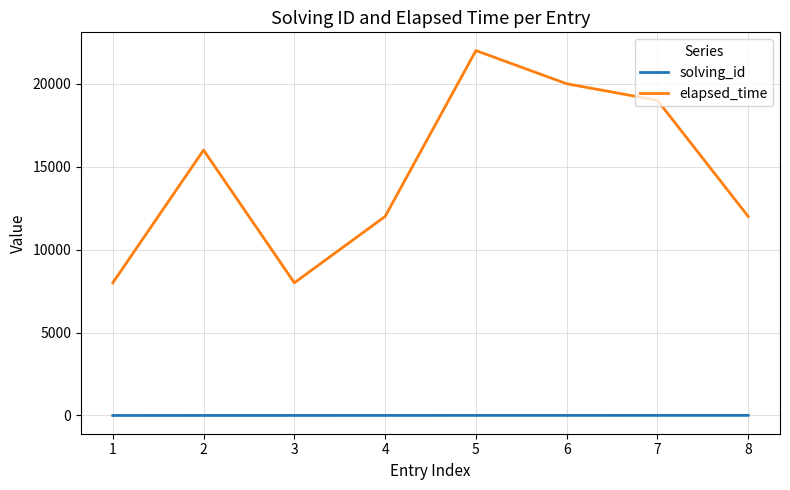

True or false: elapsed_time and solving_id cross at least once.

False